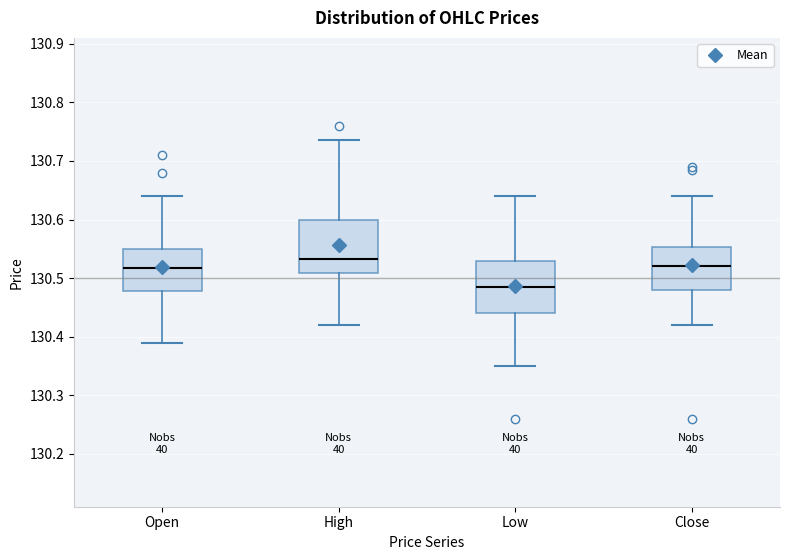

Which box has the lowest median line?

Low